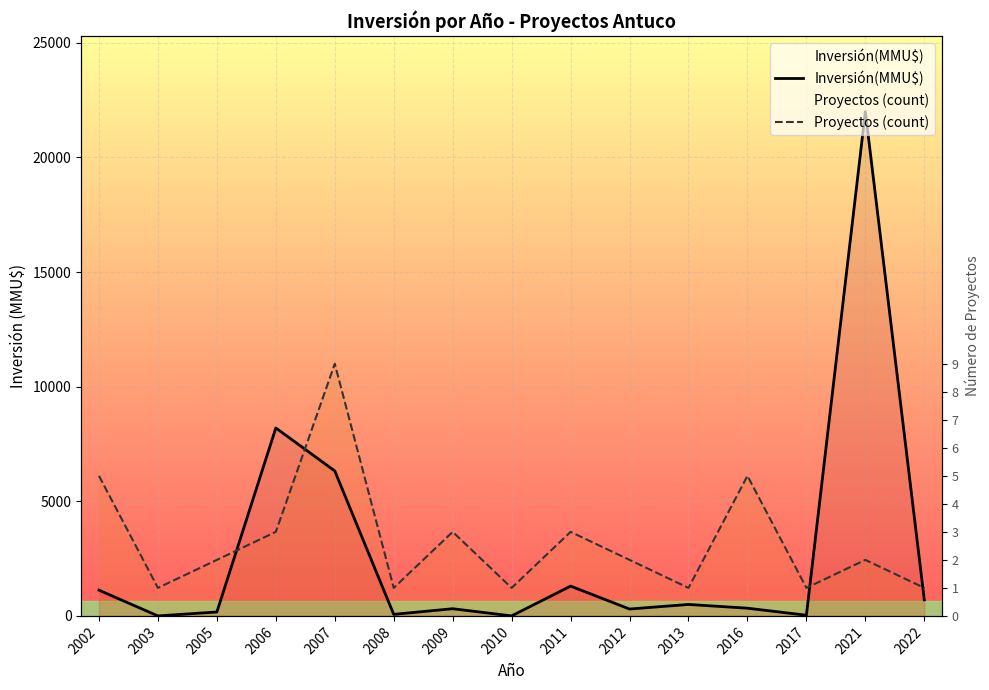

The Inversión(MMU$) series shows 7.2 at 2017. True or false?

False